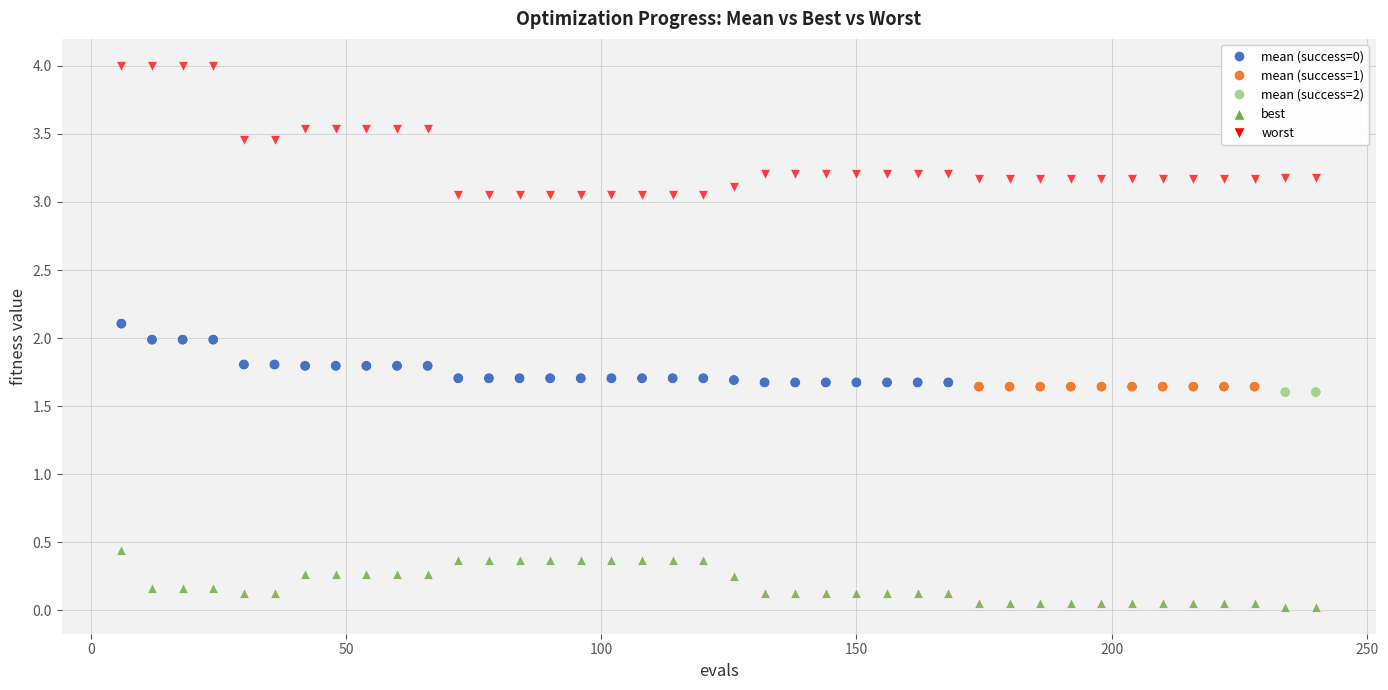

Across all data points, what is the range of X values (max minus min)?

234.0